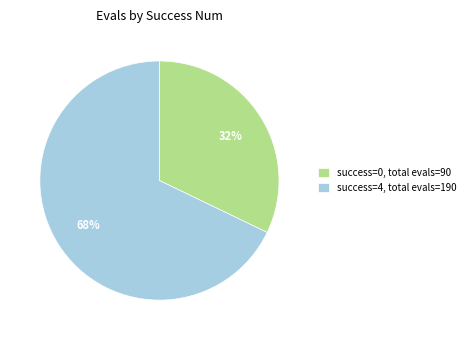

The success=4, total evals=190 slice represents 76% of the pie. True or false?

False